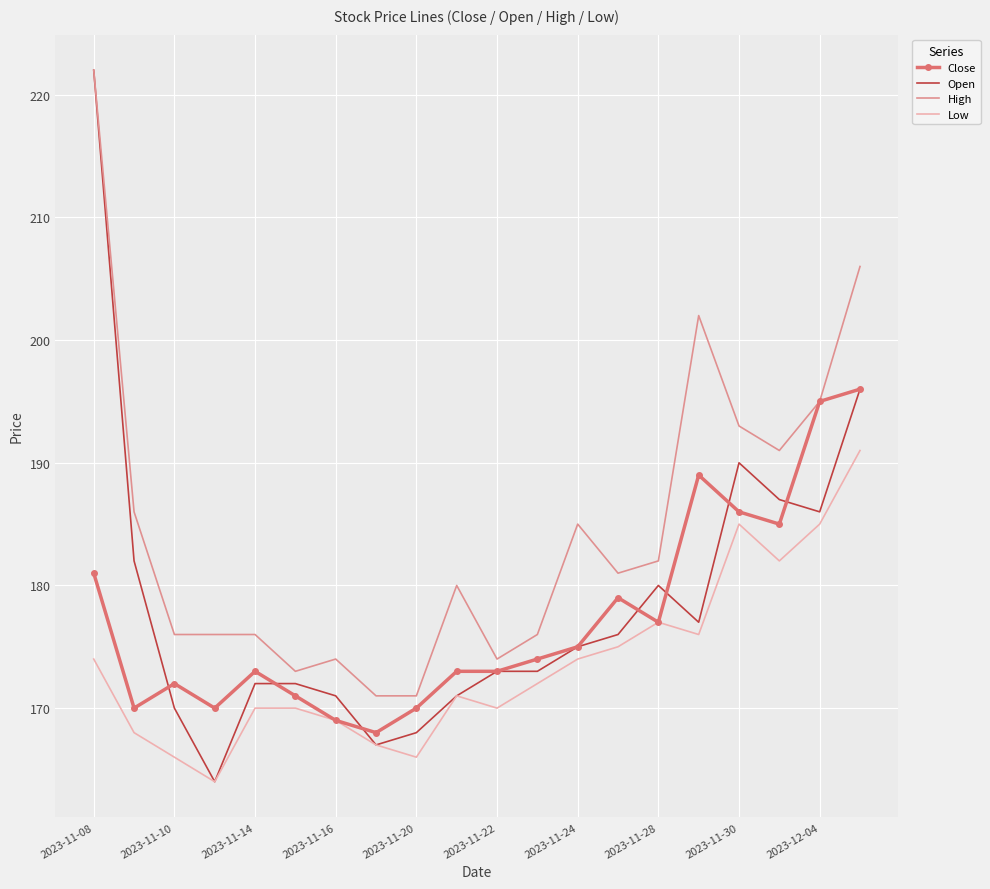

Which series has the largest total across all categories?

High